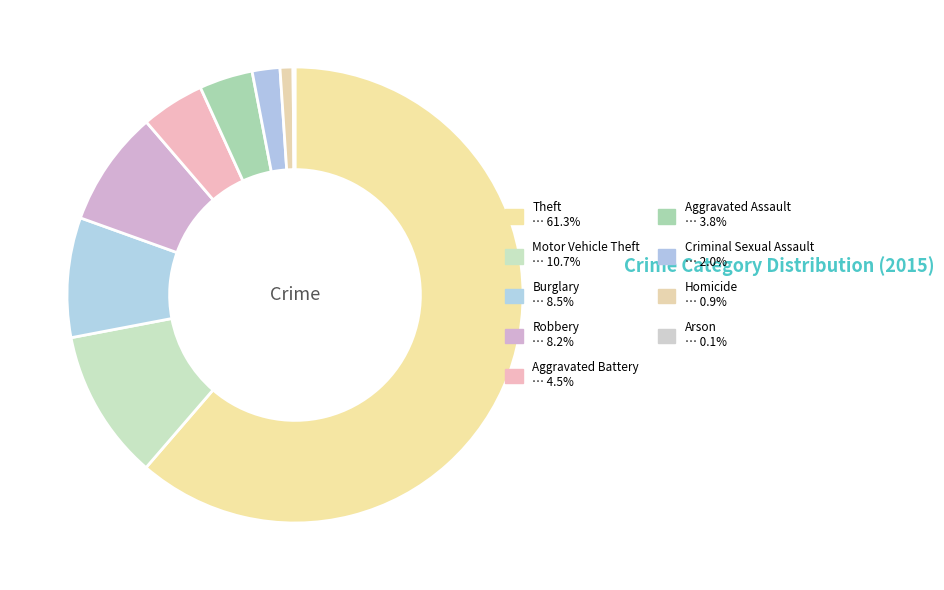

Count the number of slices in the pie.

9